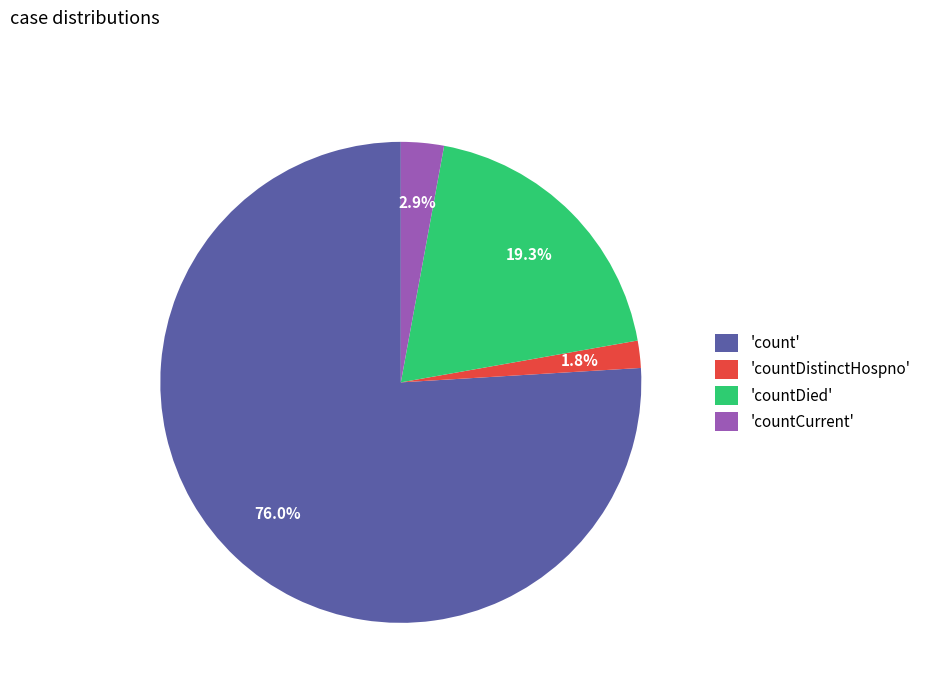

Is the sum of 'countDistinctHospno' and 'count' greater than half?

Yes